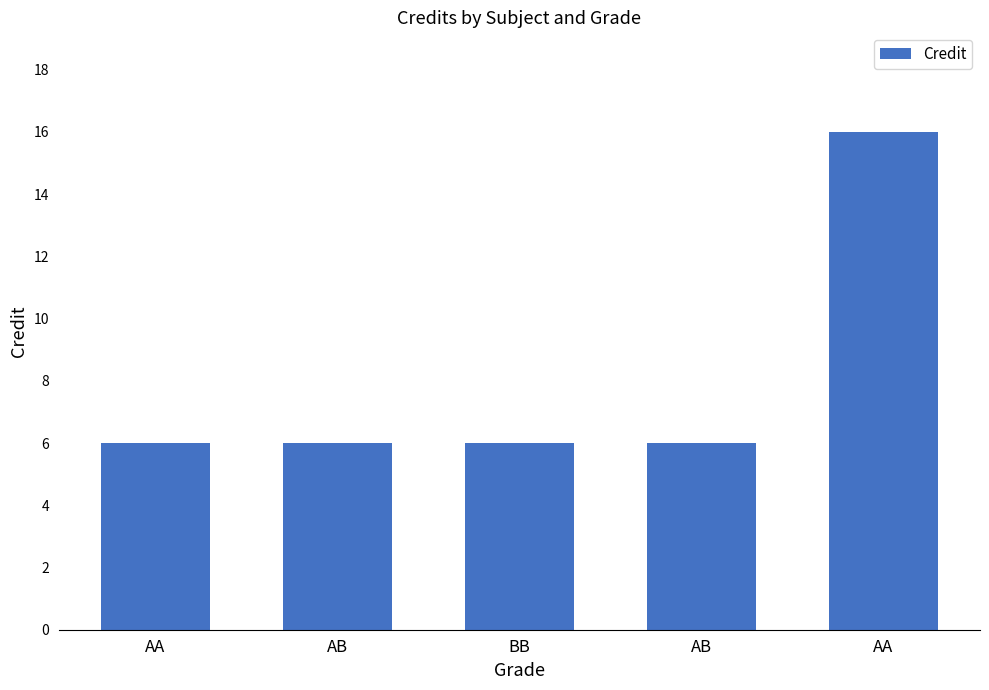

What is the greatest value displayed?

16